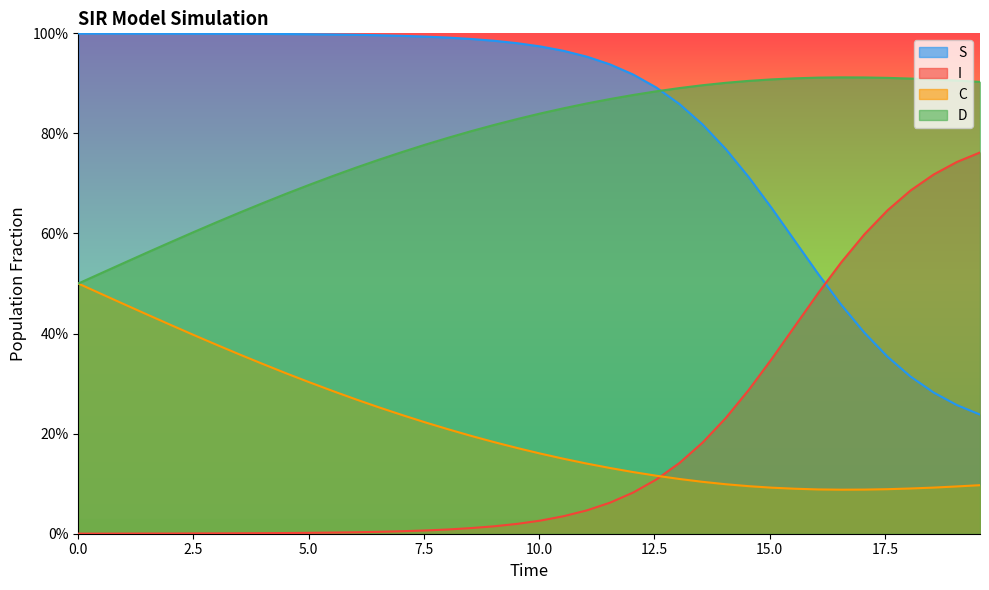

True or false: D and C cross at least once.

False